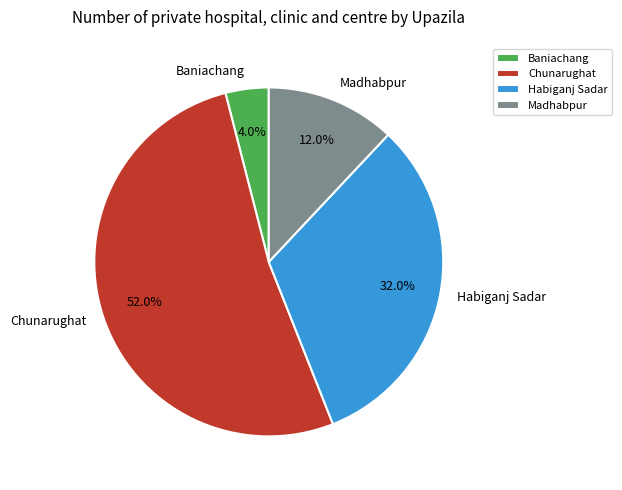

To the nearest percent, what is the average slice percentage?

25%